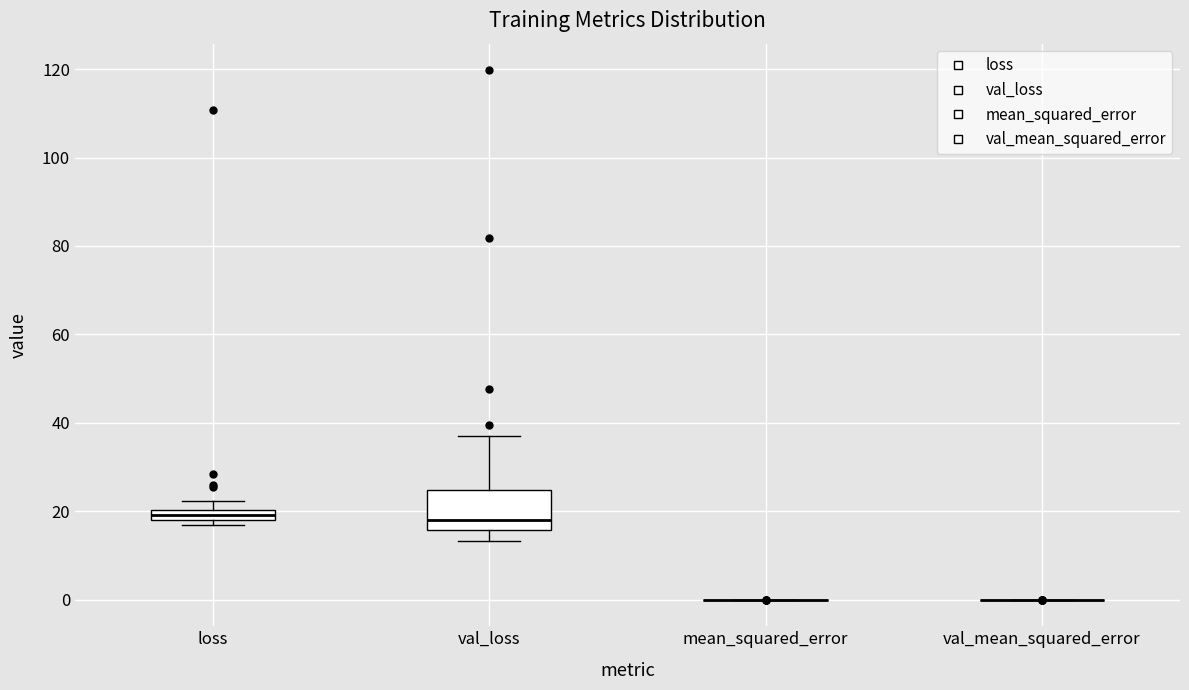

Where is the upper edge of the box for loss on the y-axis? The values are not printed on the chart, so give them approximately, as read against the axis.

20